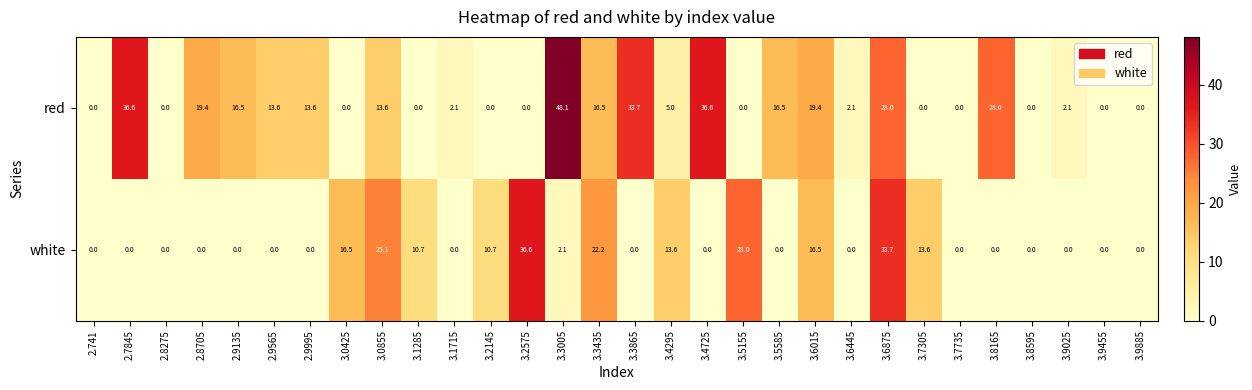

What is the difference between the second highest and second lowest values in the white series?

33.7